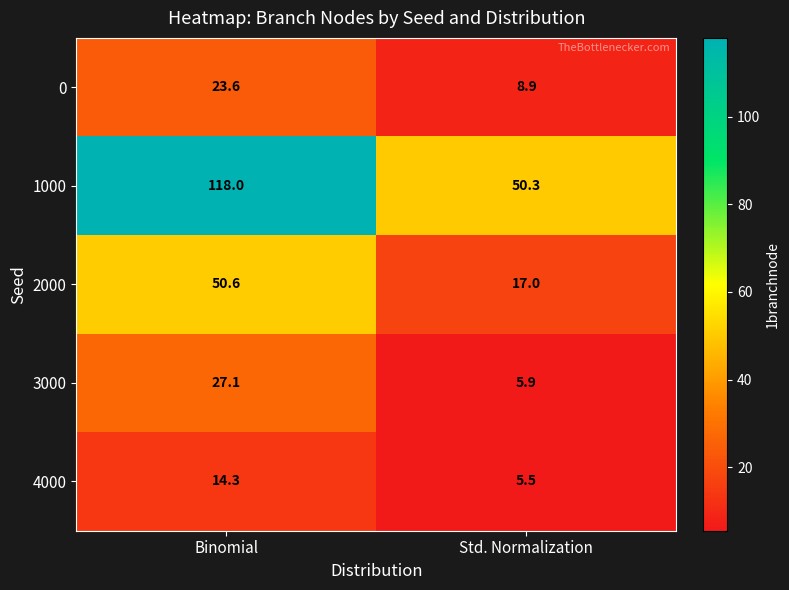

The 4000 series shows 14.3 at Binomial. True or false?

True